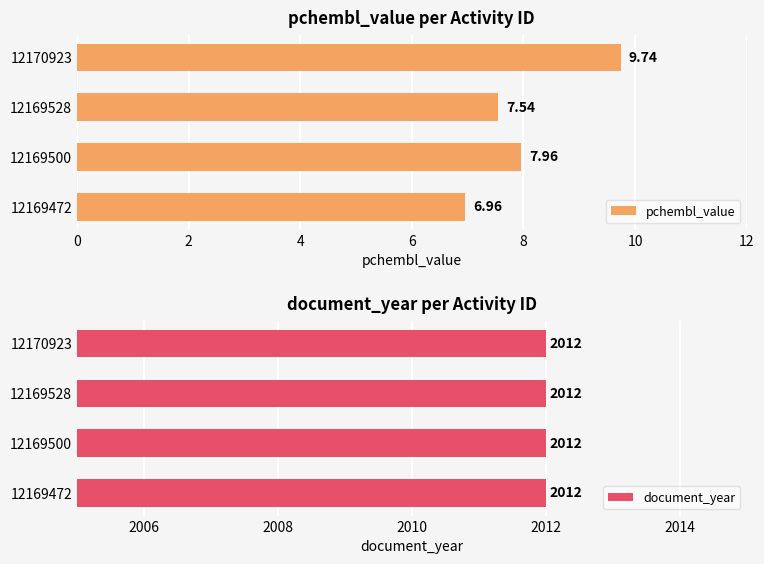

Does the chart contain any negative values?

No